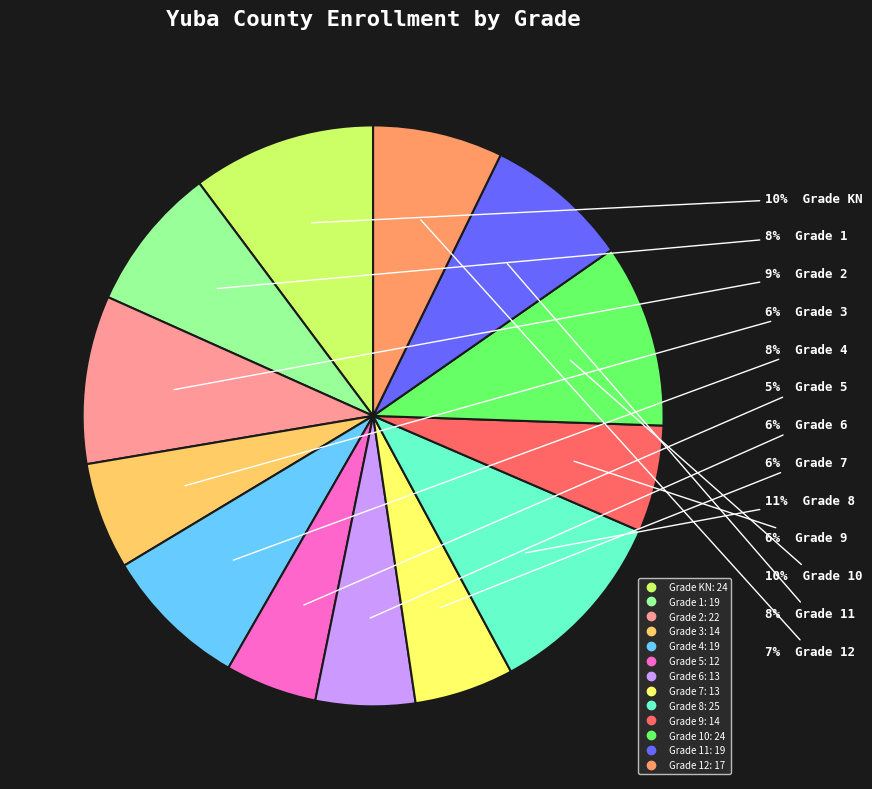

Is there any slice that represents more than half of the pie?

No